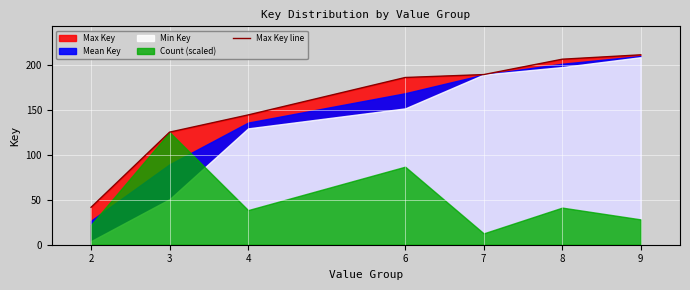

Rank the categories by value from lowest to highest.

2, 3, 4, 6, 7, 8, 9